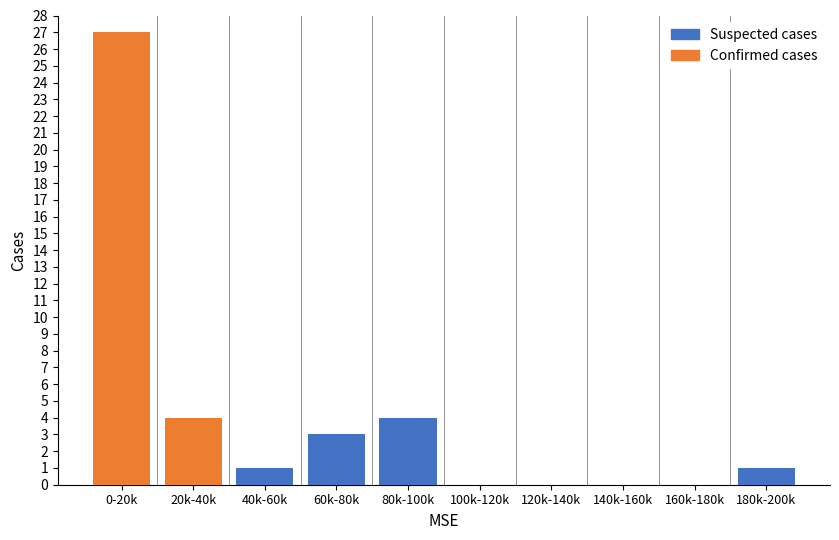

Reading right to left, transcribe the values for Confirmed cases.

180k-200k=0	160k-180k=0	140k-160k=0	120k-140k=0	100k-120k=0	80k-100k=0	60k-80k=0	40k-60k=0	20k-40k=4	0-20k=27